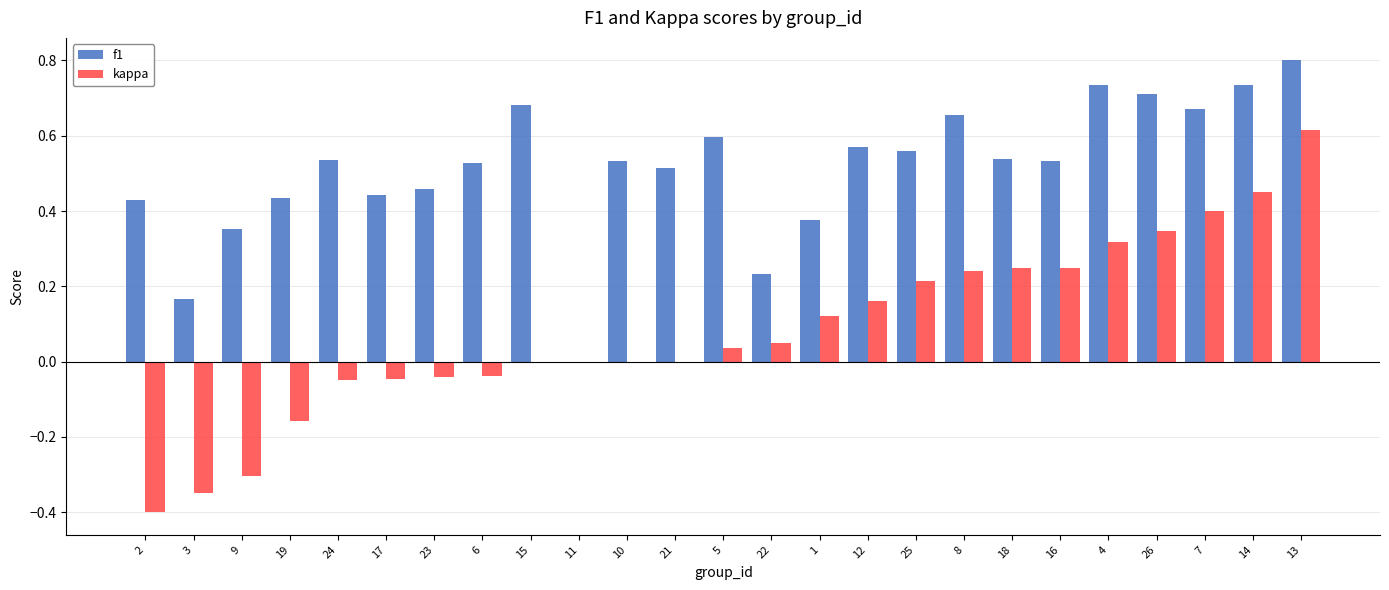

What is the sum of all kappa values?

2.1